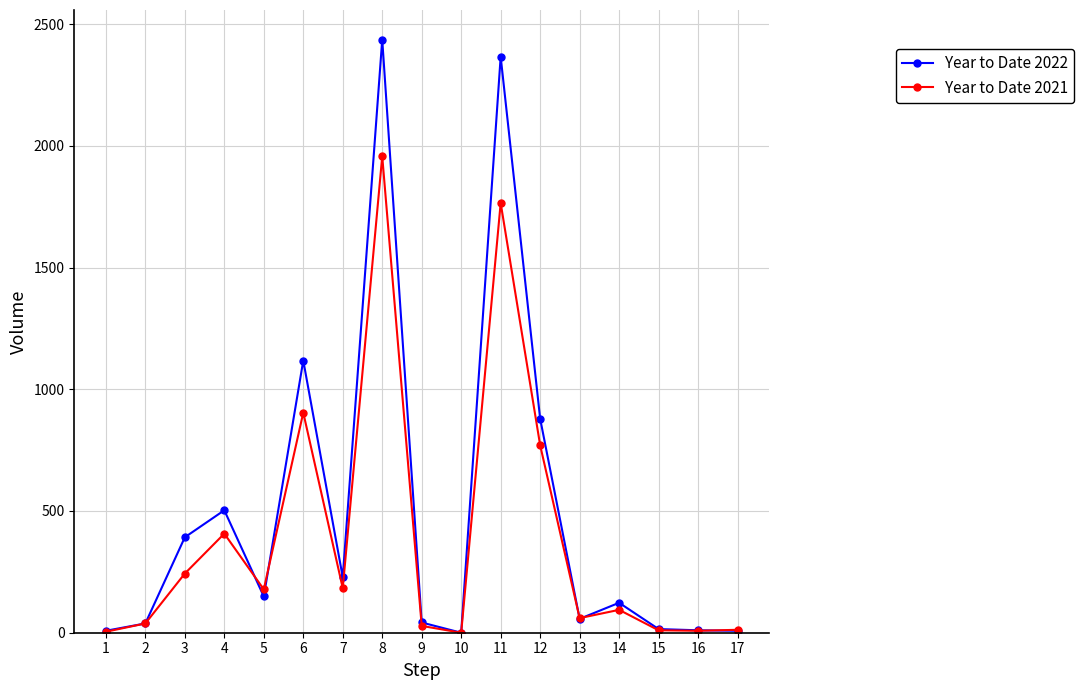

List the series in order of their peak value, lowest first.

Year to Date 2021, Year to Date 2022